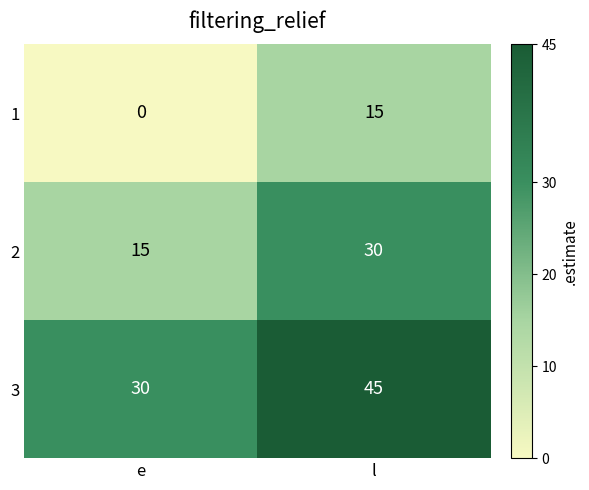

At which label does 2 reach its peak?

l